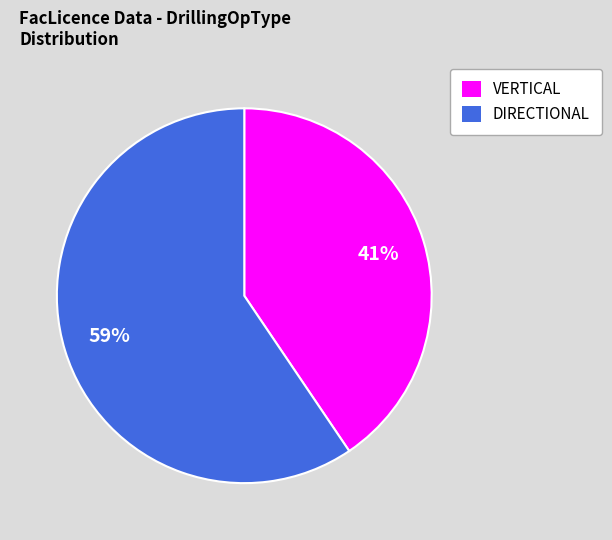

Which slice represents more than half of the pie?

DIRECTIONAL